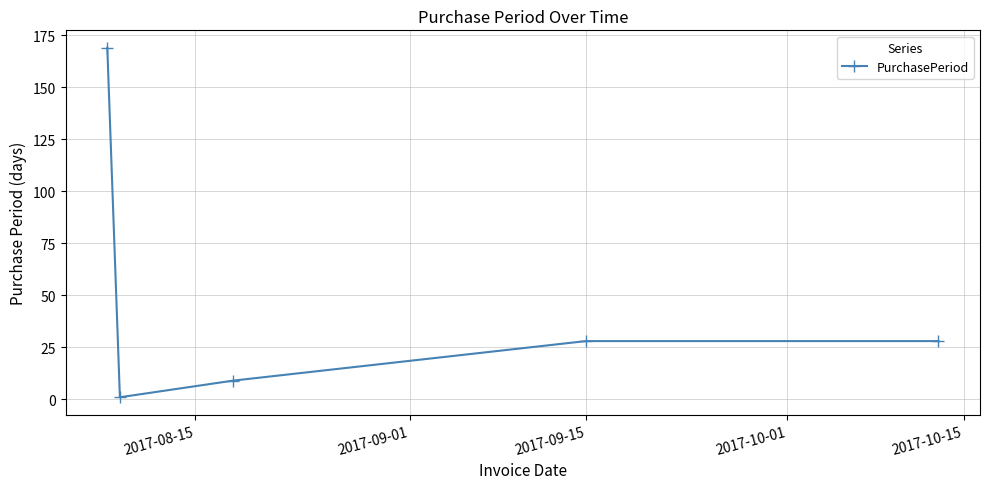

What is the value of the 2nd point from the left?

1